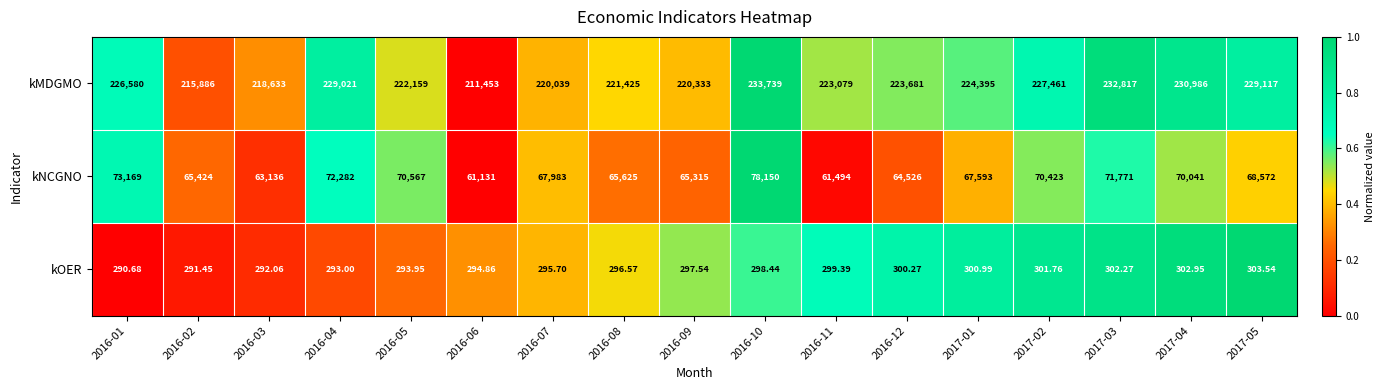

Which series has the widest spread of values?

kMDGMO